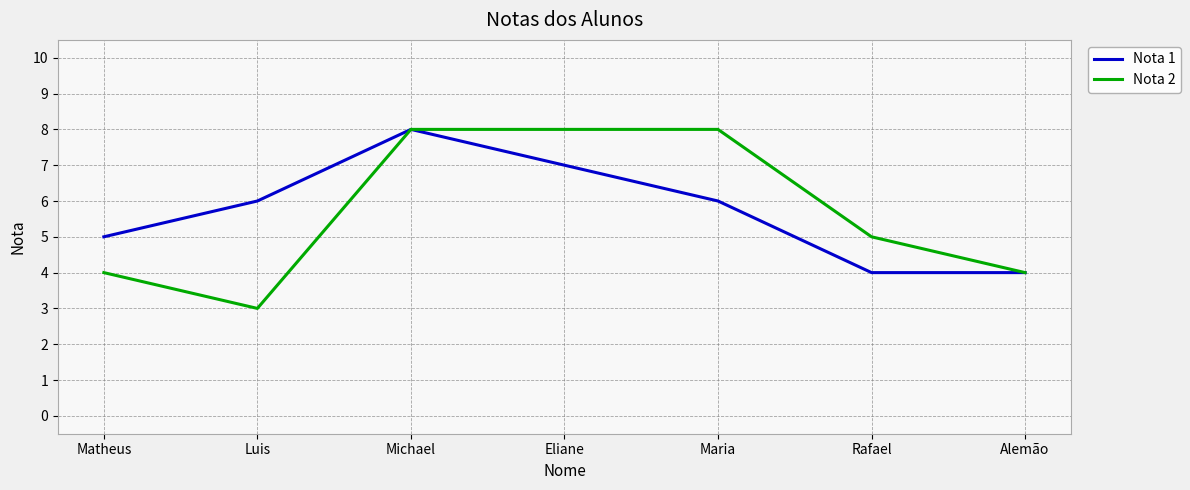

Reading left to right, what are all the values shown in this chart?

Nota 1: 5	6	8	7	6	4	4
Nota 2: 4	3	8	8	8	5	4